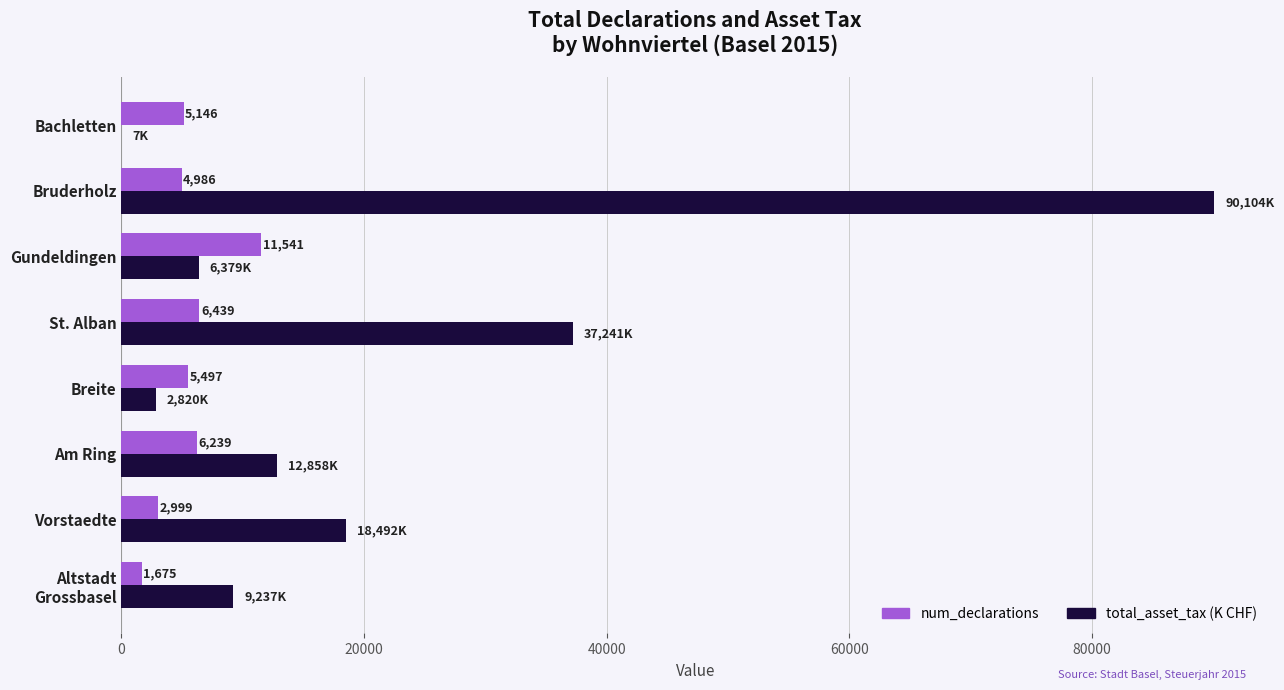

True or false: num_declarations has a value of 2999.0 at Vorstaedte.

True